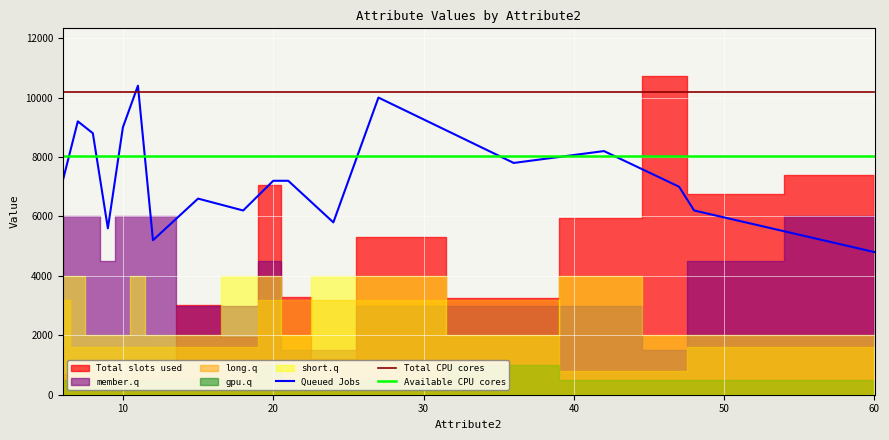

Which series ends up on top after the final intersection of Total CPU cores and Queued Jobs?

Total CPU cores